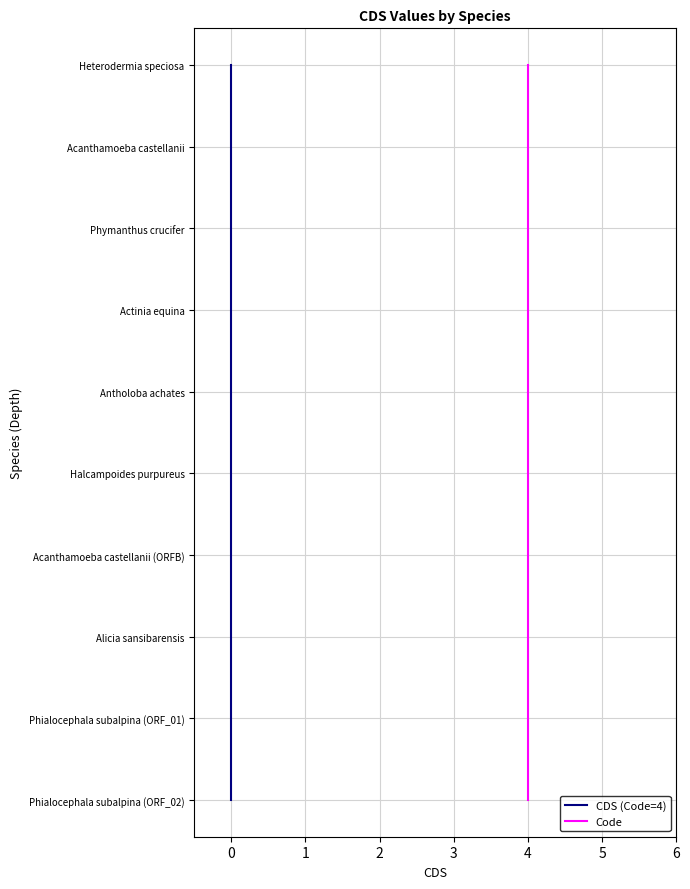

True or false: CDS (Code=4) and Code cross at least once.

False